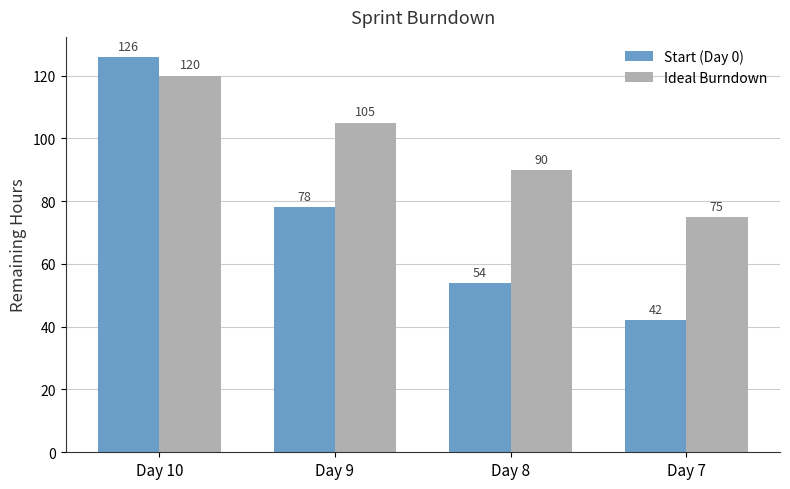

List the series in order of their peak value, lowest first.

Ideal Burndown, Start (Day 0)